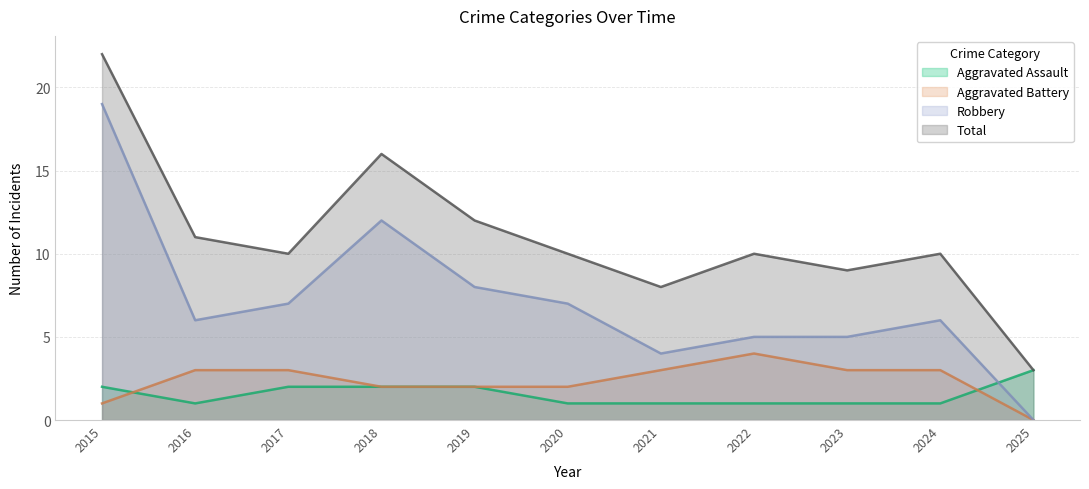

Reading left to right, extract all data points from this chart.

Aggravated Assault: 2	1	2	2	2	1	1	1	1	1	3
Aggravated Battery: 1	3	3	2	2	2	3	4	3	3	0
Robbery: 19	6	7	12	8	7	4	5	5	6	0
Total: 22	11	10	16	12	10	8	10	9	10	3